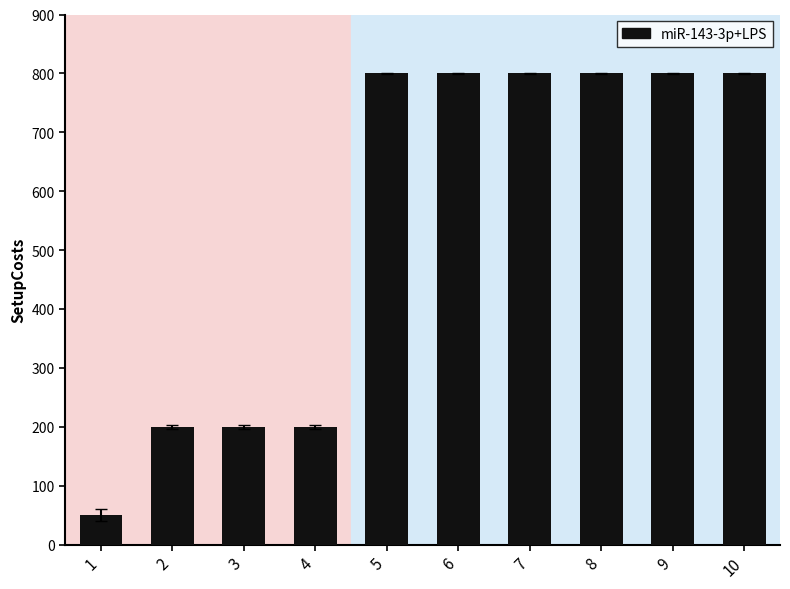

Reading left to right, extract all data points from this chart.

50	200	200	200	800	800	800	800	800	800